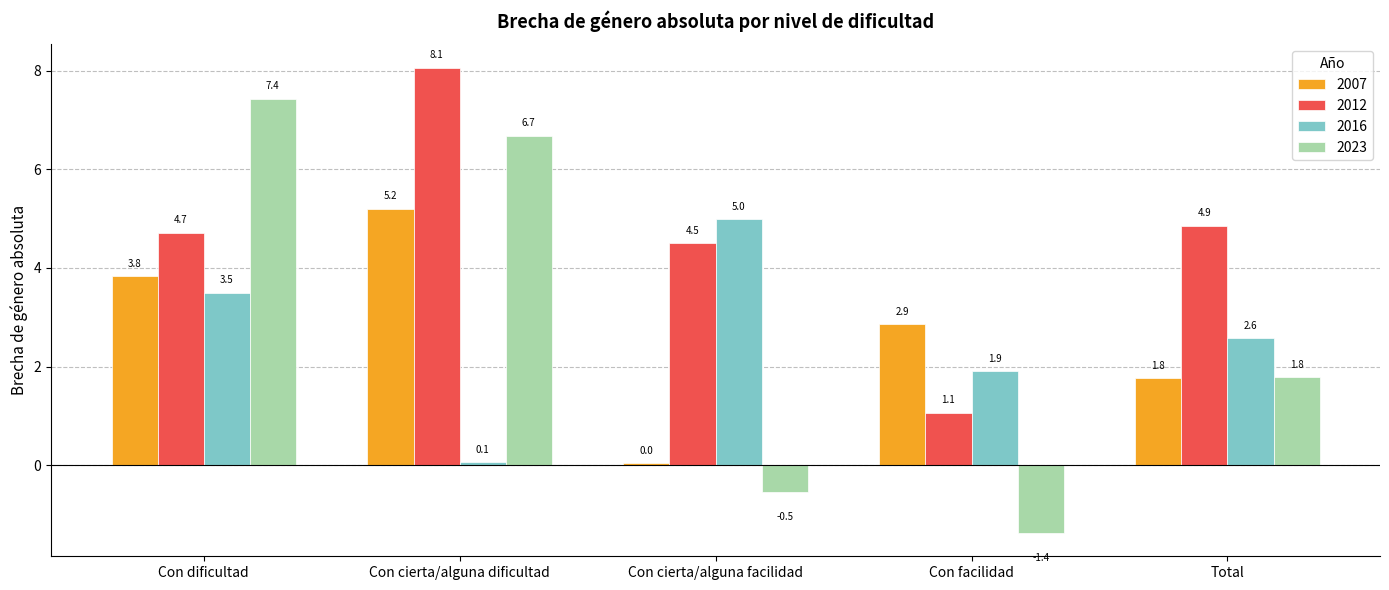

Rank the series by their maximum value, from highest to lowest.

2012, 2023, 2007, 2016